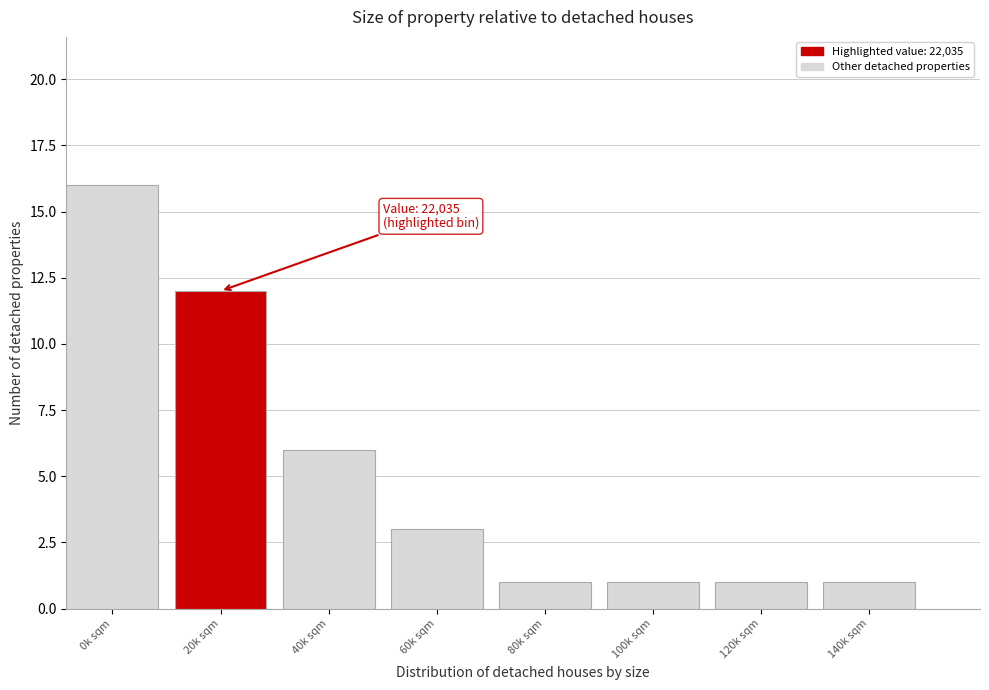

Reading left to right, extract all data points from this chart.

16	12	6	3	1	1	1	1